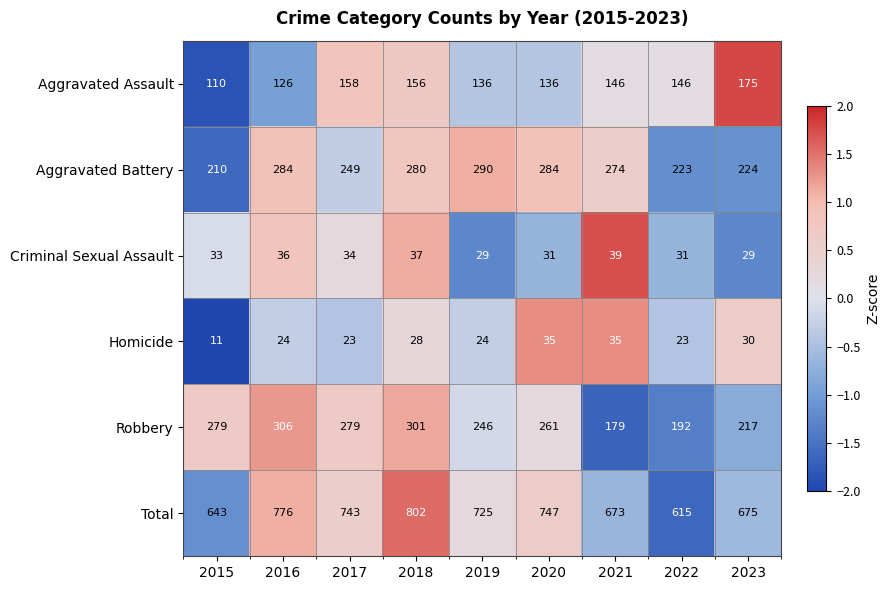

The value of Robbery at 2017 is 108. True or false?

False